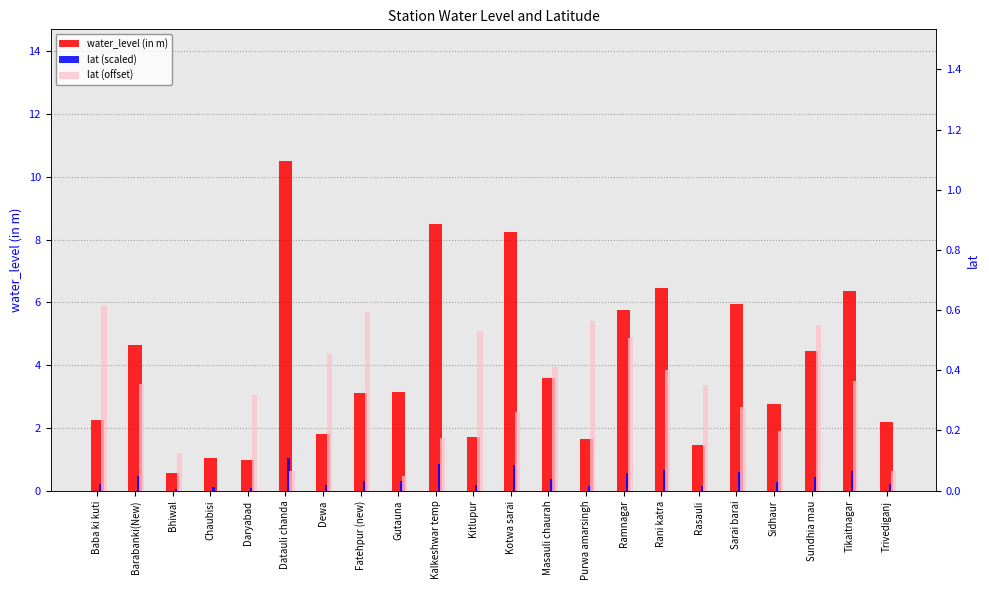

Reading left to right, transcribe all the data shown in this chart.

water_level (in m): Baba ki kuti=2.2	Barabanki(New)=4.7	Bhiwal=0.6	Chaubisi=1.1	Daryabad=1.0	Datauli chanda=10.5	Dewa=1.8	Fatehpur (new)=3.1	Gutauna=3.1	Kalkeshwar temp=8.5	Kitlupur=1.7	Kotwa sarai=8.2	Masauli chaurah=3.6	Purwa amarsingh=1.6	Ramnagar=5.8	Rani katra=6.5	Rasauli=1.5	Sarai barai=6.0	Sidhaur=2.8	Sundhia mau=4.5	Tikaitnagar=6.3	Trivediganj=2.2
lat (scaled): Baba ki kuti=0.2	Barabanki(New)=0.5	Bhiwal=0.1	Chaubisi=0.1	Daryabad=0.1	Datauli chanda=1.1	Dewa=0.2	Fatehpur (new)=0.3	Gutauna=0.3	Kalkeshwar temp=0.8	Kitlupur=0.2	Kotwa sarai=0.8	Masauli chaurah=0.4	Purwa amarsingh=0.2	Ramnagar=0.6	Rani katra=0.6	Rasauli=0.1	Sarai barai=0.6	Sidhaur=0.3	Sundhia mau=0.4	Tikaitnagar=0.6	Trivediganj=0.2
lat (offset): Baba ki kuti=0.6	Barabanki(New)=0.4	Bhiwal=0.1	Chaubisi=0.0	Daryabad=0.3	Datauli chanda=0.1	Dewa=0.5	Fatehpur (new)=0.6	Gutauna=0.0	Kalkeshwar temp=0.2	Kitlupur=0.5	Kotwa sarai=0.3	Masauli chaurah=0.4	Purwa amarsingh=0.6	Ramnagar=0.5	Rani katra=0.4	Rasauli=0.4	Sarai barai=0.3	Sidhaur=0.2	Sundhia mau=0.6	Tikaitnagar=0.4	Trivediganj=0.1